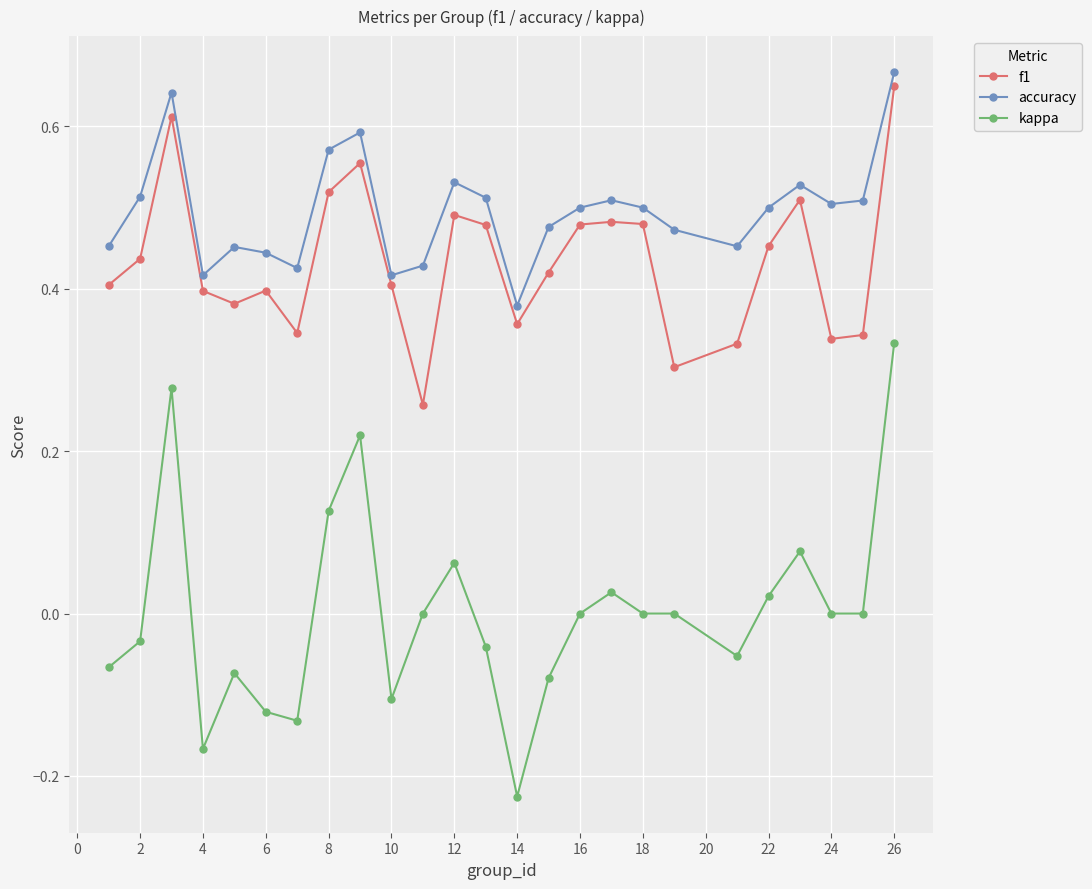

In f1, how many points are higher than both neighbors (excluding endpoints)?

6